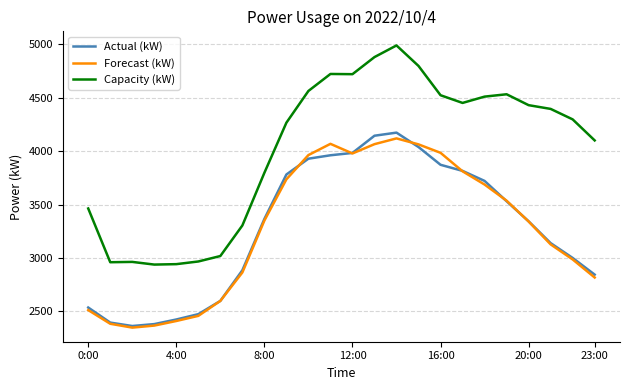

What is the smallest value displayed?

2349